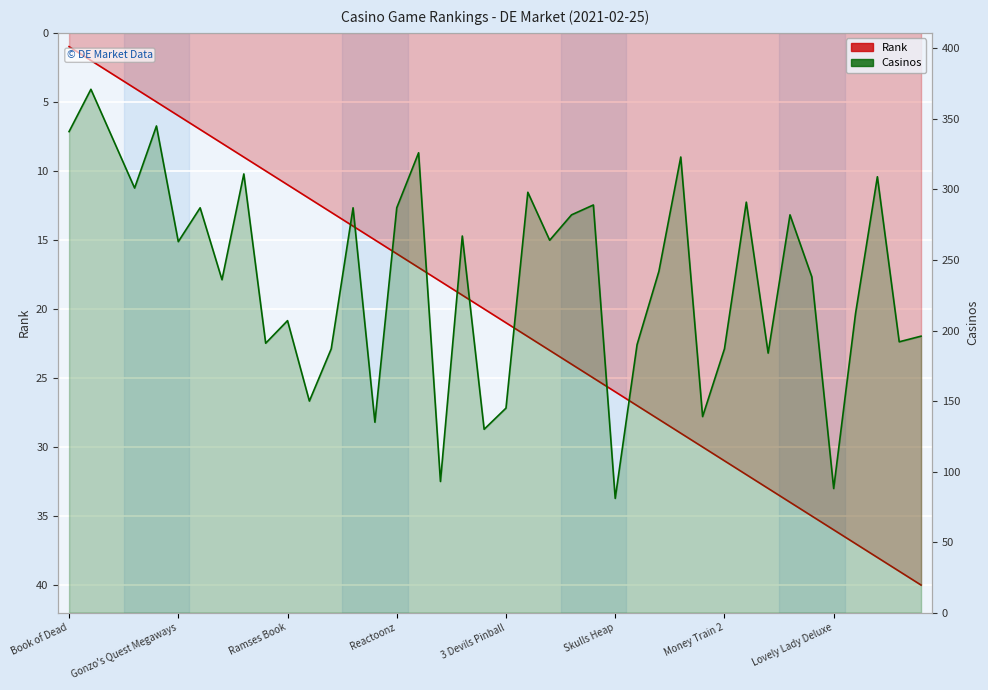

What is the average value of the Casinos series?

237